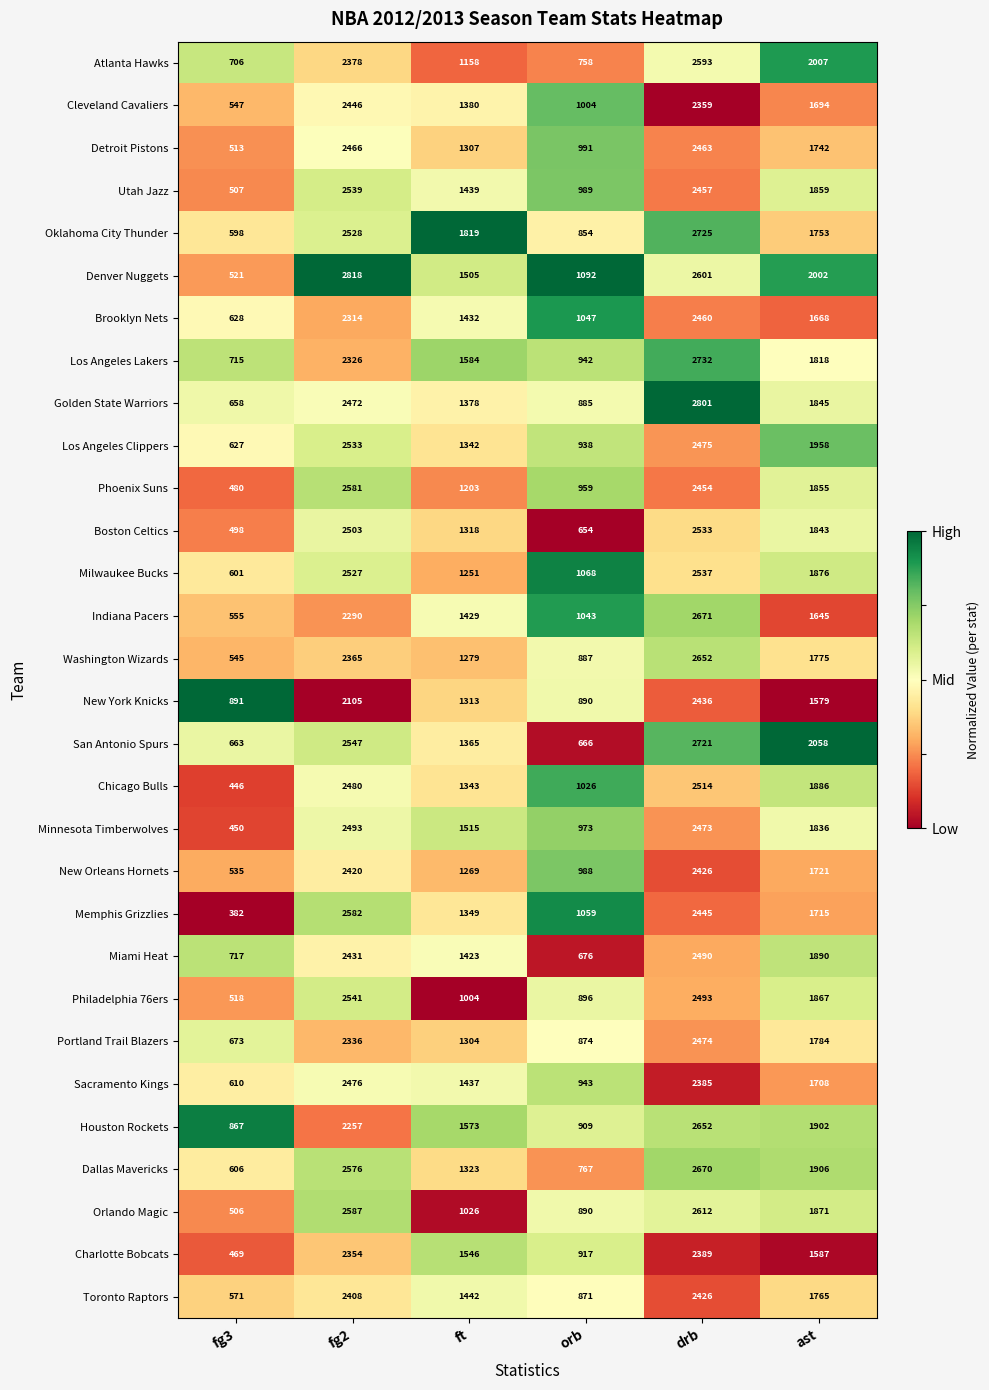

The Oklahoma City Thunder series shows 2904 at ast. True or false?

False